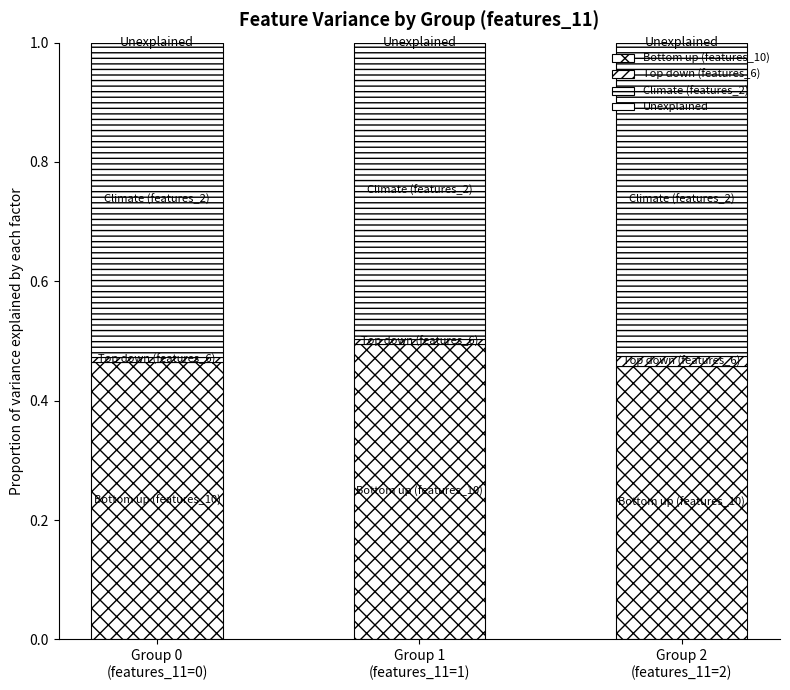

What is the label of the 1st bar from the right?

Group 2
(features_11=2)